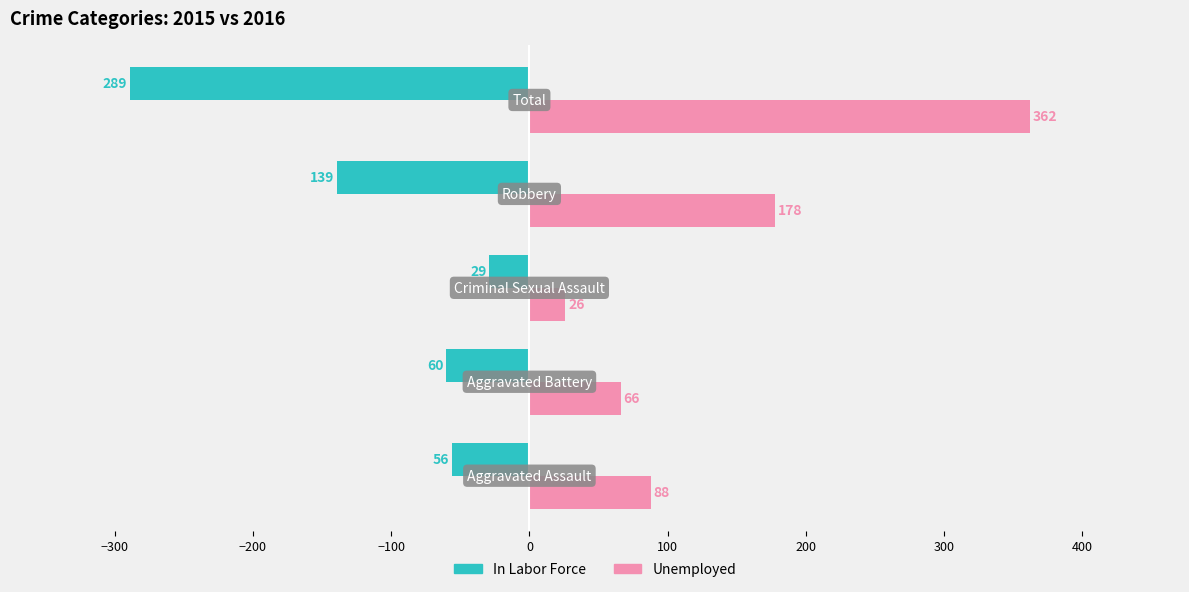

What is the average value of the In Labor Force series?

-115